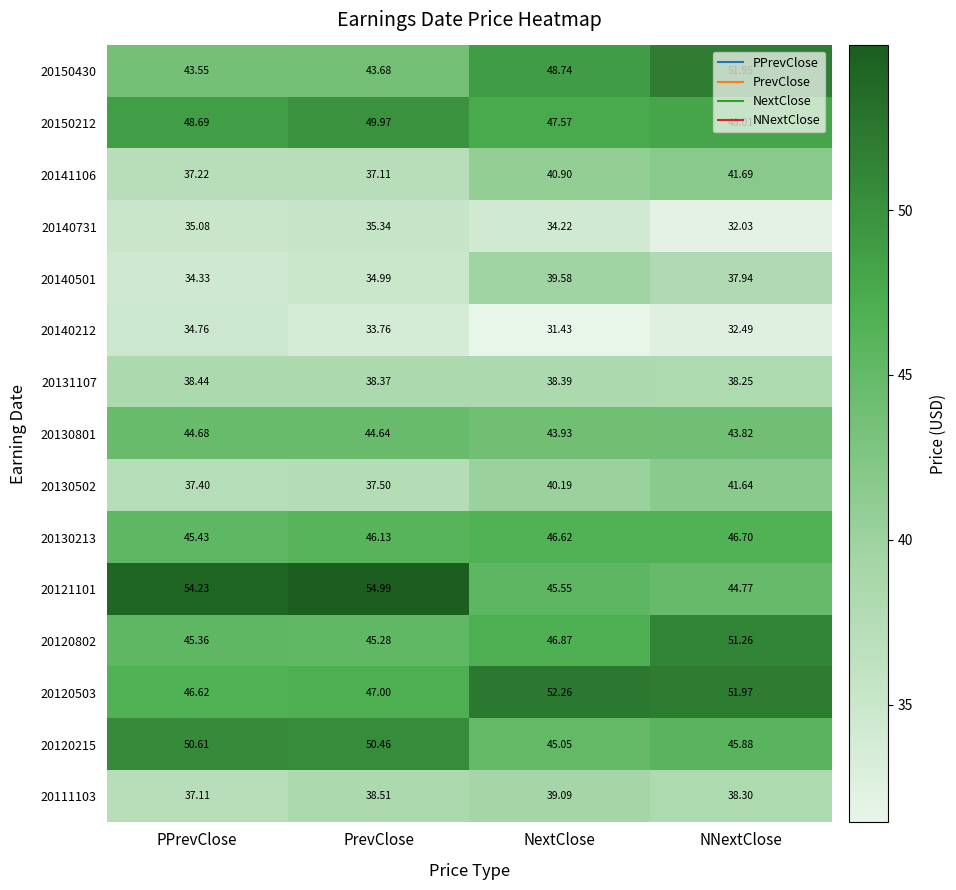

At which category does the chart reach its minimum across all series?

NextClose